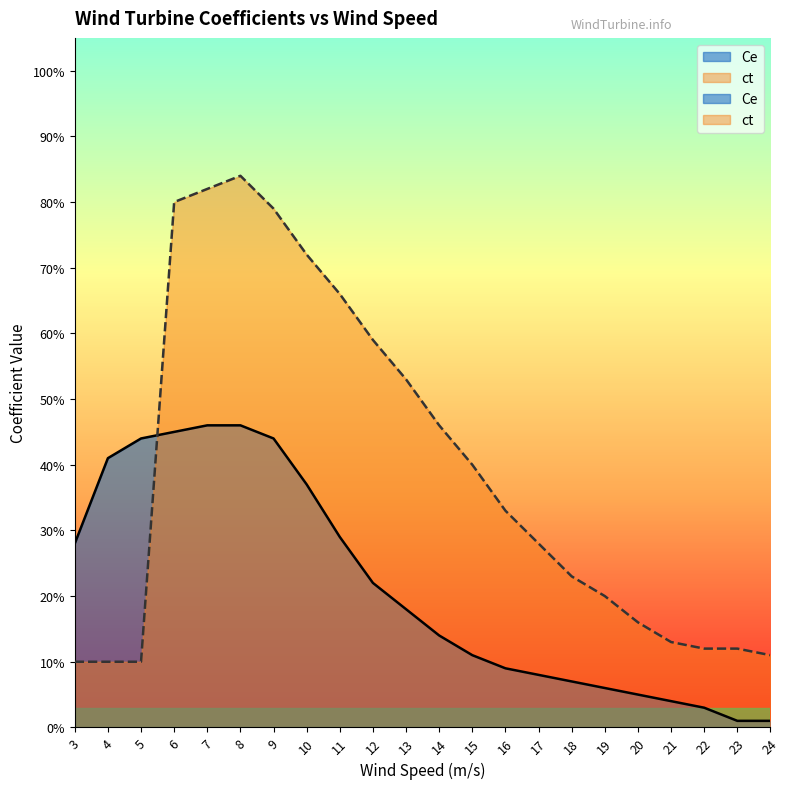

Reading right to left, transcribe all the data shown in this chart.

Ce: 24=0.0	23=0.0	22=0.0	21=0.0	20=0.1	19=0.1	18=0.1	17=0.1	16=0.1	15=0.1	14=0.1	13=0.2	12=0.2	11=0.3	10=0.4	9=0.4	8=0.5	7=0.5	6=0.5	5=0.4	4=0.4	3=0.3
ct: 24=0.1	23=0.1	22=0.1	21=0.1	20=0.2	19=0.2	18=0.2	17=0.3	16=0.3	15=0.4	14=0.5	13=0.5	12=0.6	11=0.7	10=0.7	9=0.8	8=0.8	7=0.8	6=0.8	5=0.1	4=0.1	3=0.1